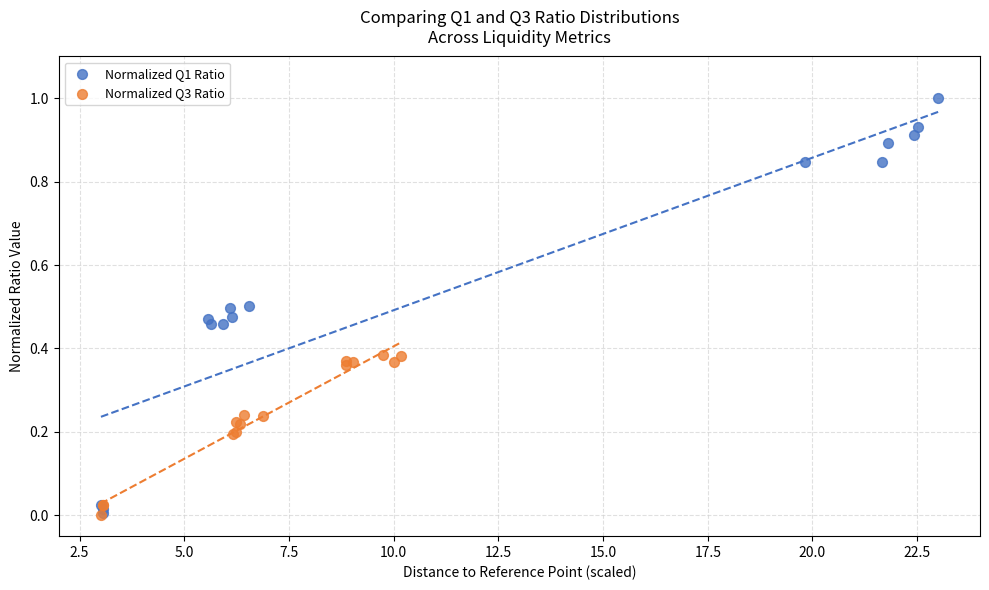

Which series contains the highest Y value?

Normalized Q1 Ratio